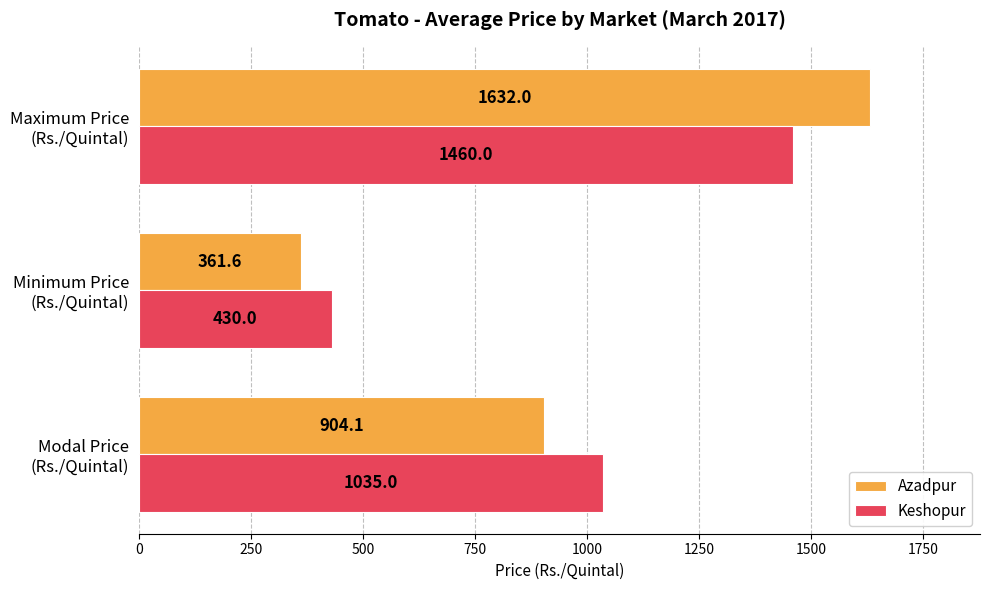

List the series in order of their overall mean, highest first.

Keshopur, Azadpur